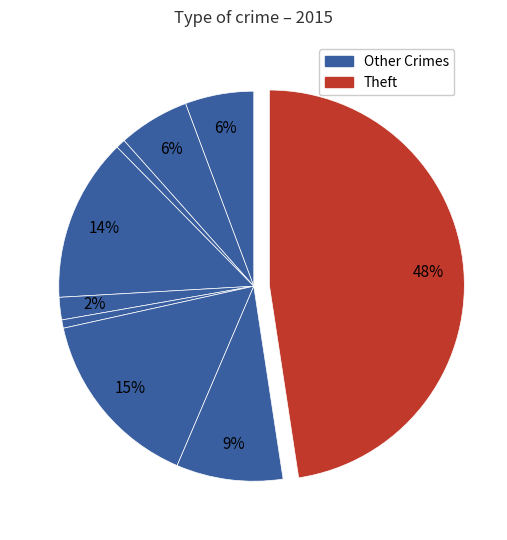

How many segments does this pie chart have?

9